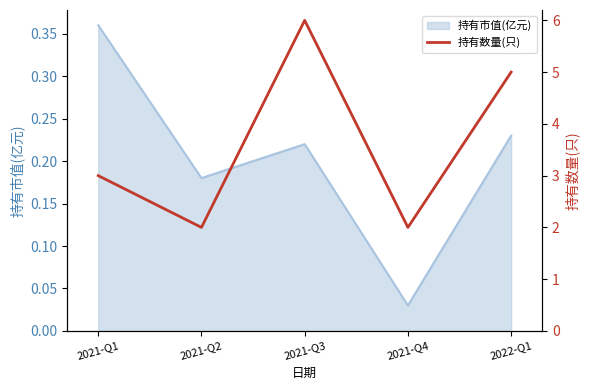

At which label is 持有市值(亿元) closest to 0?

2021-Q4